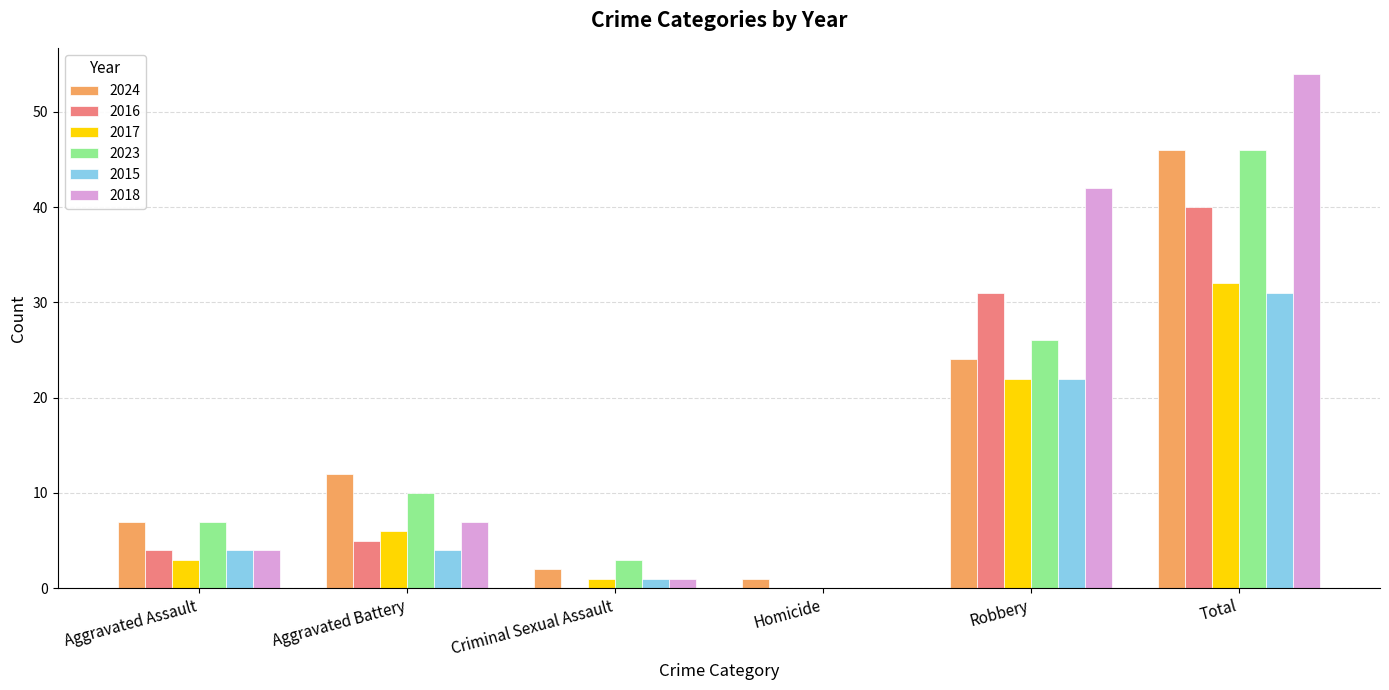

How many groups of bars are there?

6